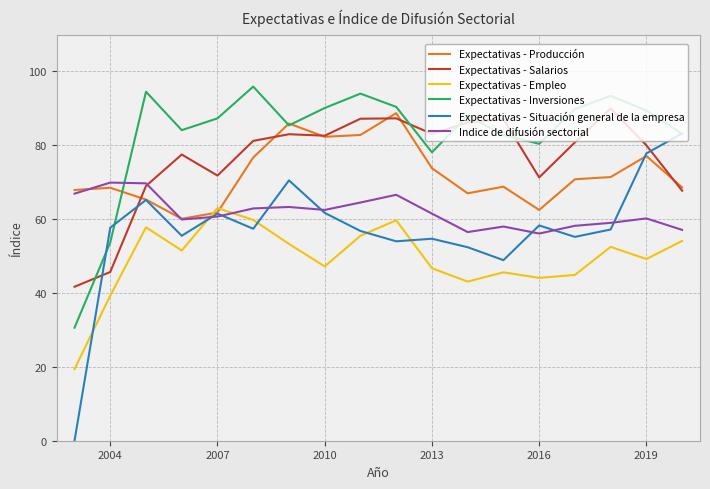

What is the sum of all Indice de difusión sectorial values?

1113.5